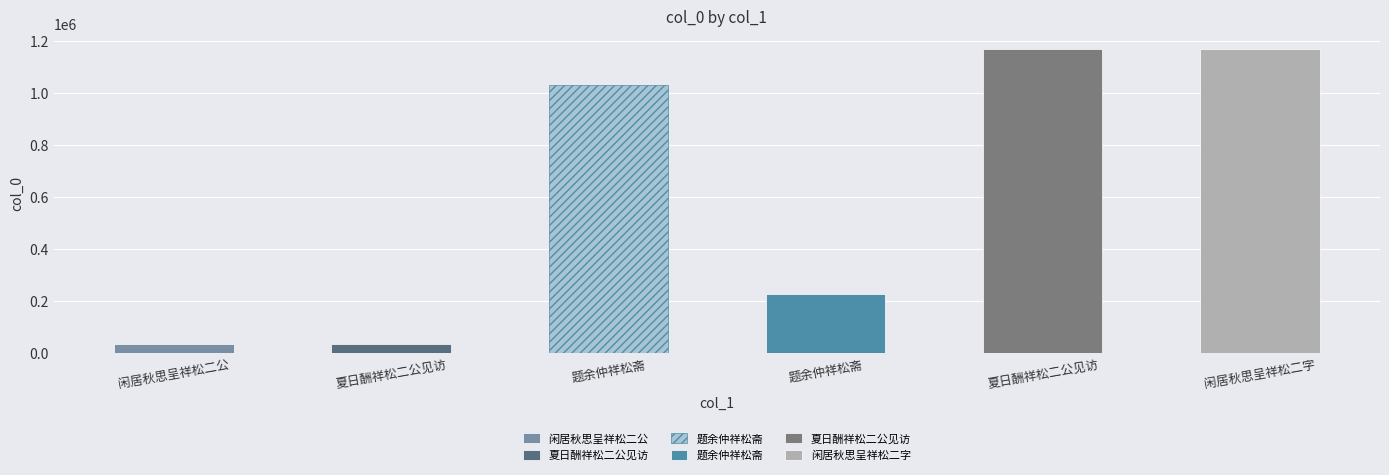

Is it true that the value at 题余仲祥松斋 is 1029484?

True